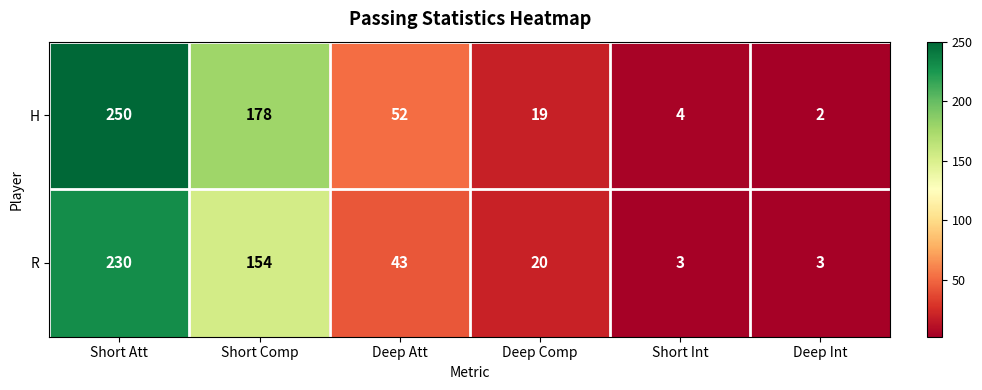

At how many categories does at least one series exceed 151?

2